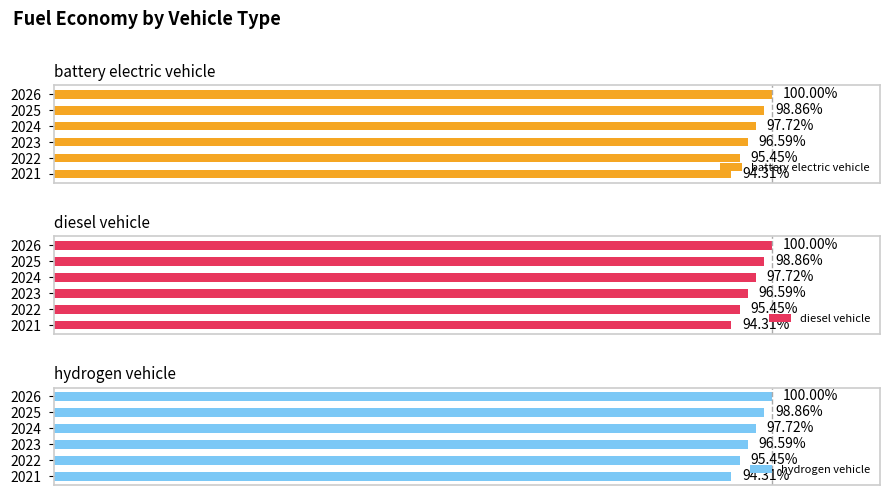

Which series has the largest total across all categories?

battery electric vehicle